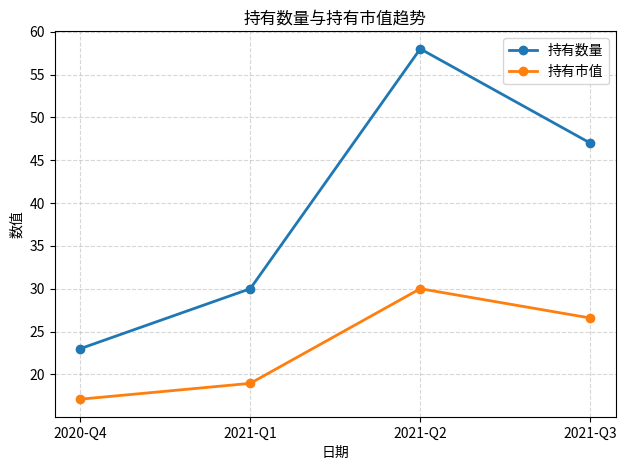

Rank the series at 2021-Q3 from highest to lowest value.

持有数量, 持有市值